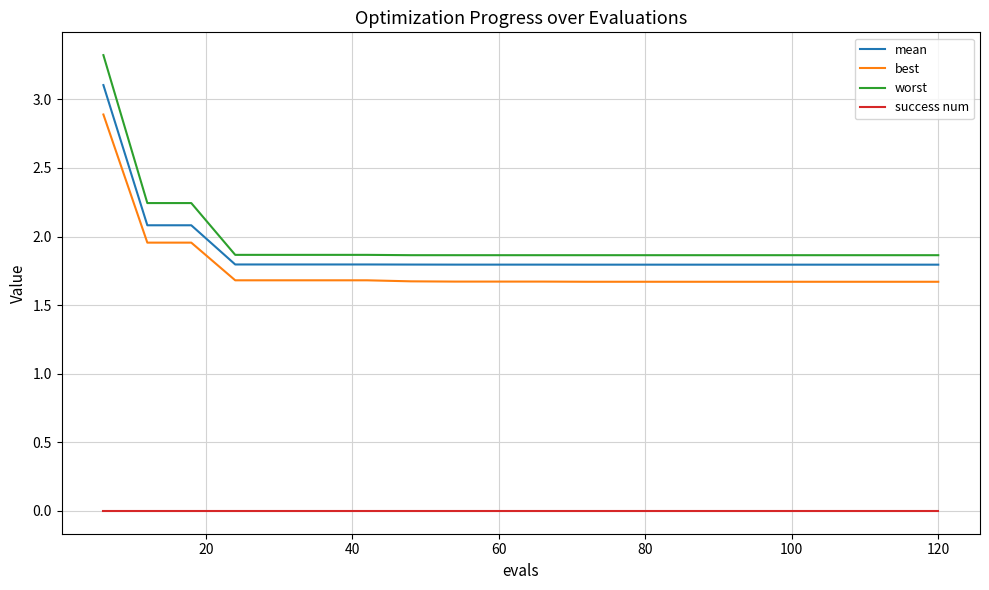

Which series has the largest range (max minus min)?

worst